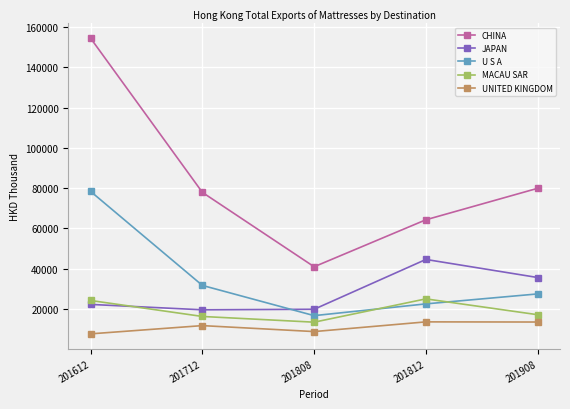

Is the value of MACAU SAR at 201908 greater than the value of UNITED KINGDOM at 201612?

Yes